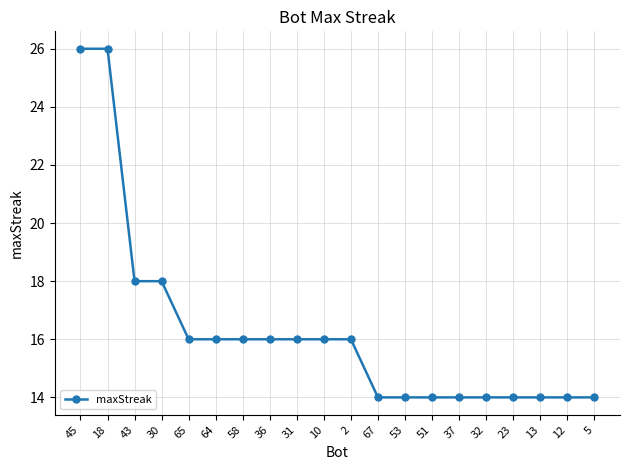

What is the label of the 16th point from the left?

32